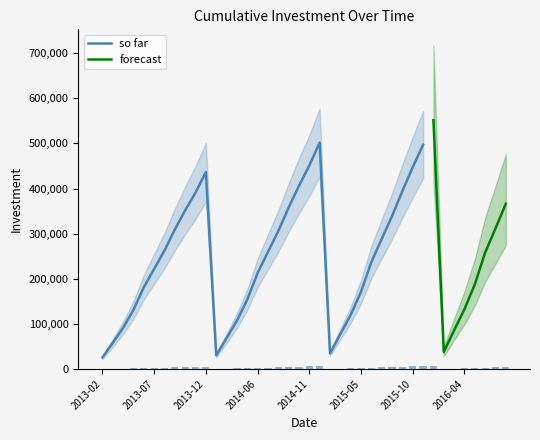

What is the difference between the values at 2014-05 and 2013-09?

1943.6